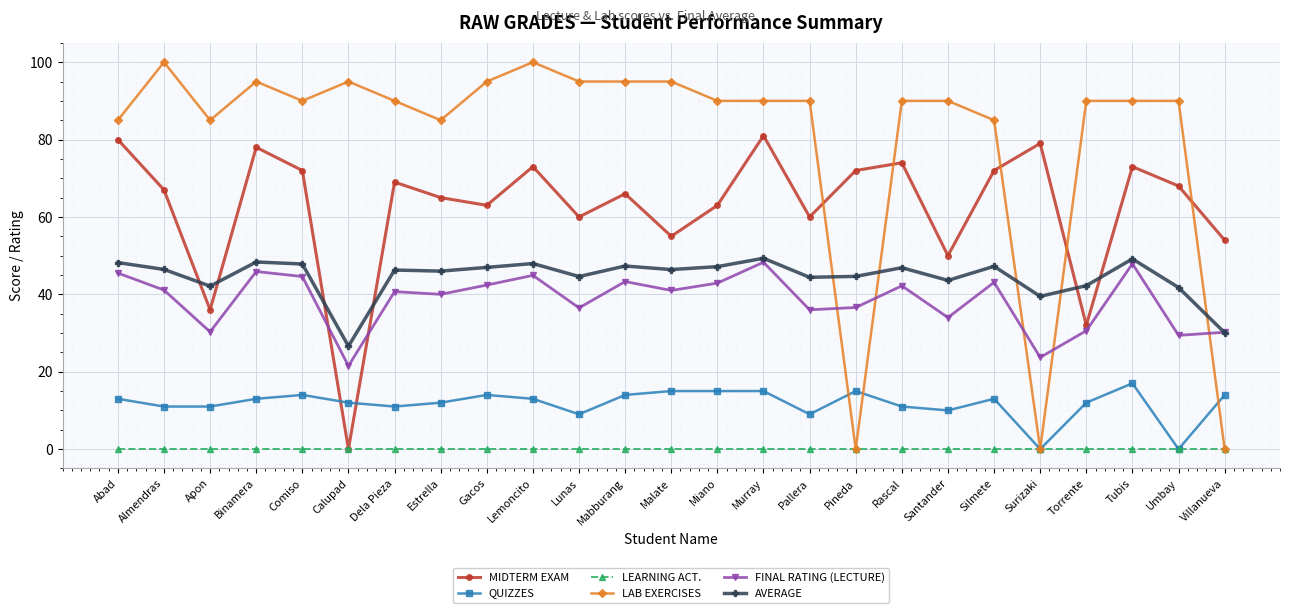

Where is MIDTERM EXAM nearest to the value 40?

Apon